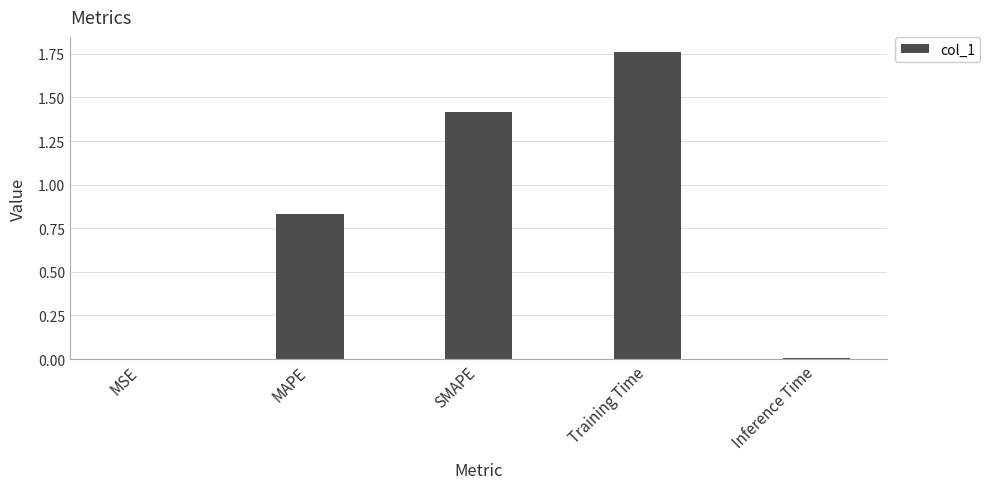

Are the bars horizontal?

No